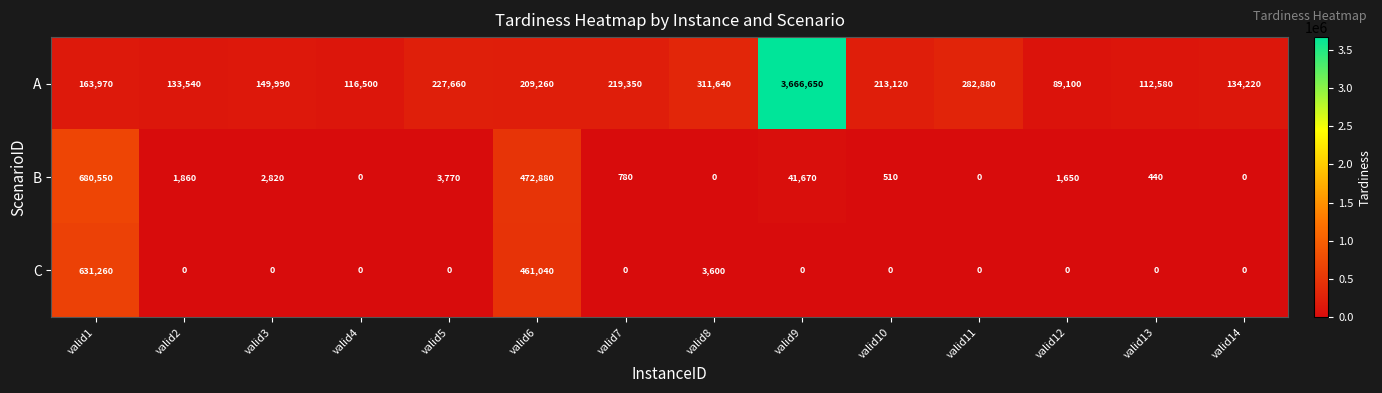

What is the sum of all C values?

1095900